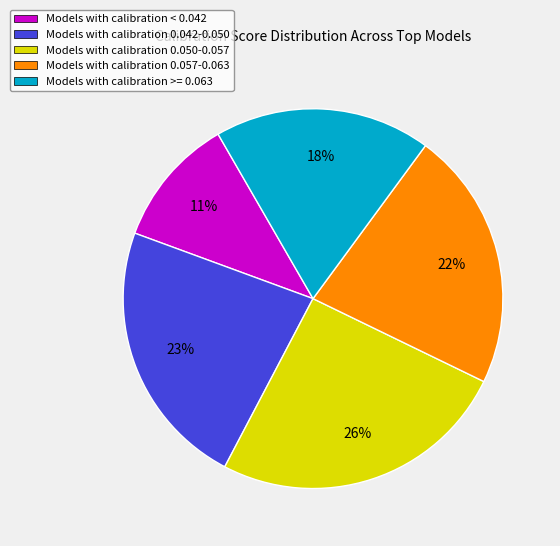

How many slices are in this pie chart?

5